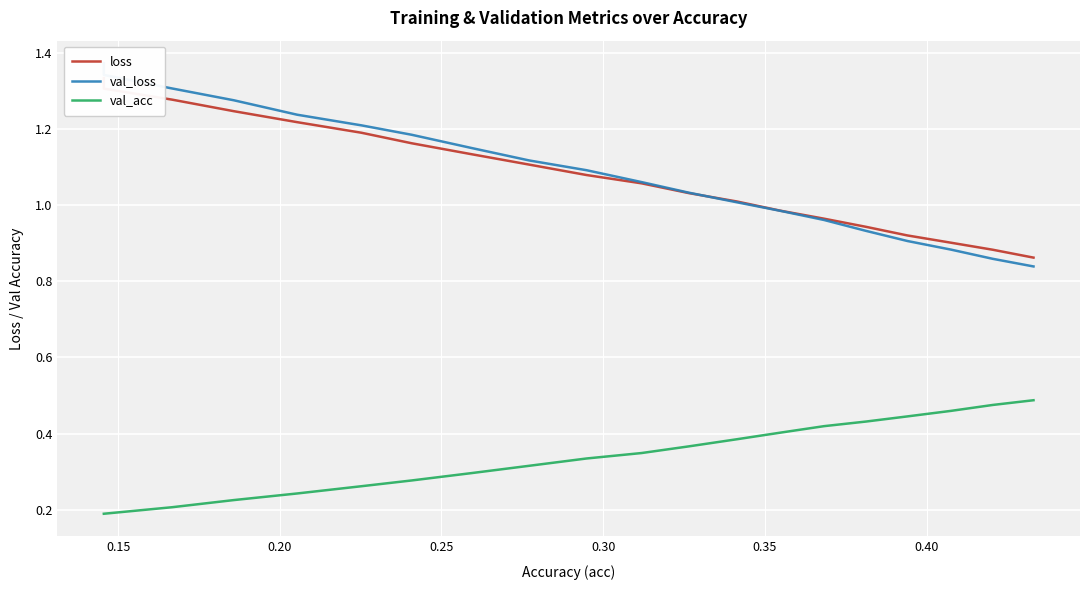

True or false: val_acc and val_loss intersect in this chart.

False